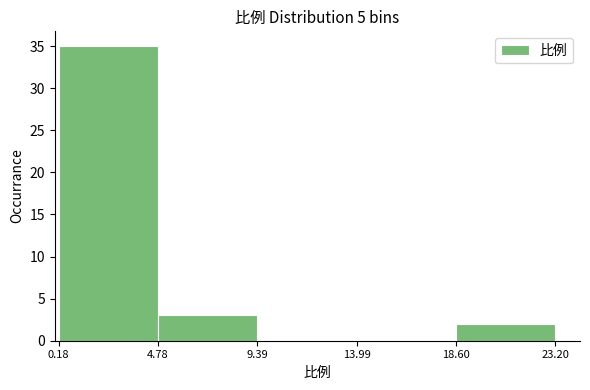

Which range on the x-axis has the tallest bar?

0.18 to 4.78